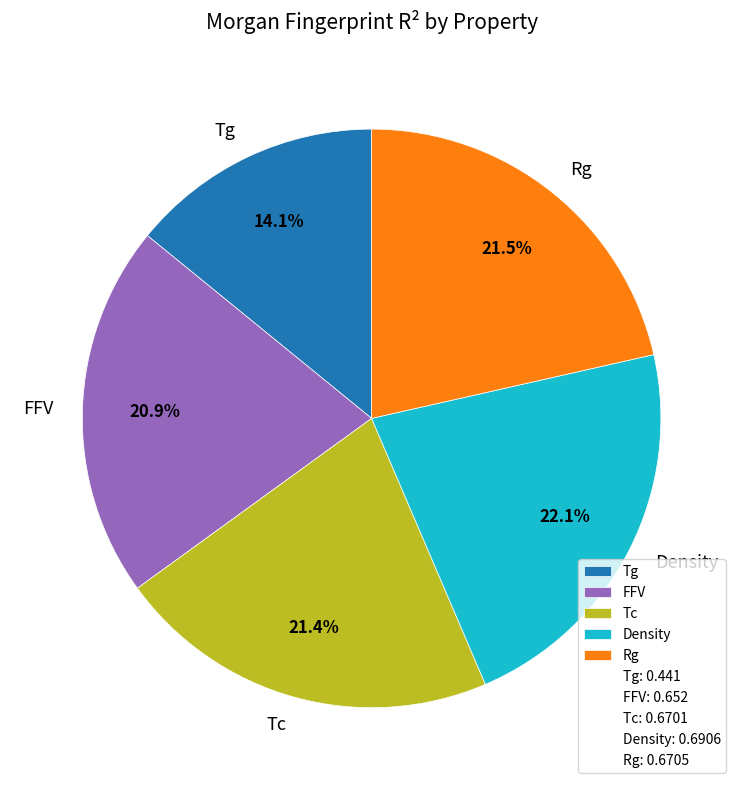

To the nearest percent, what is the difference between the largest and smallest slice percentages?

8%